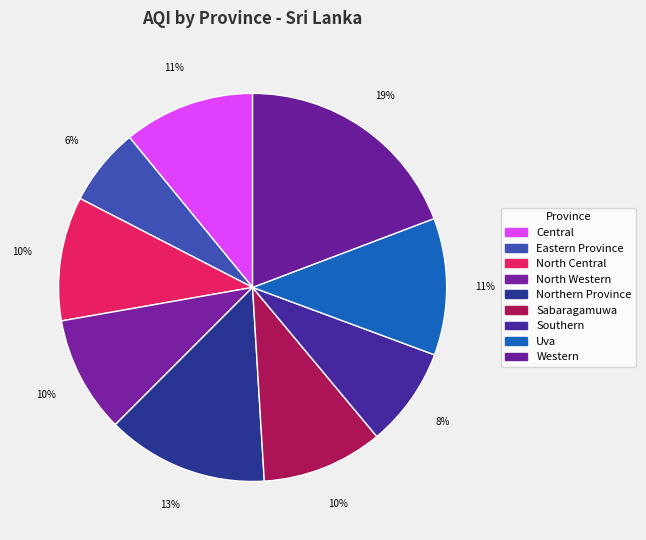

True or false: Uva accounts for 11% of the total.

True